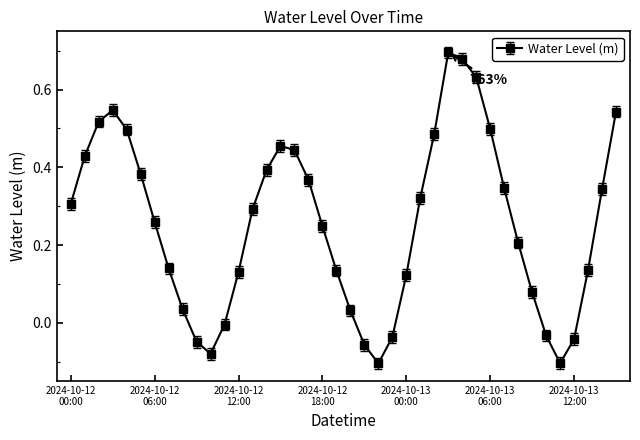

How many interior local valleys (lower than both neighbors) does the data have?

3